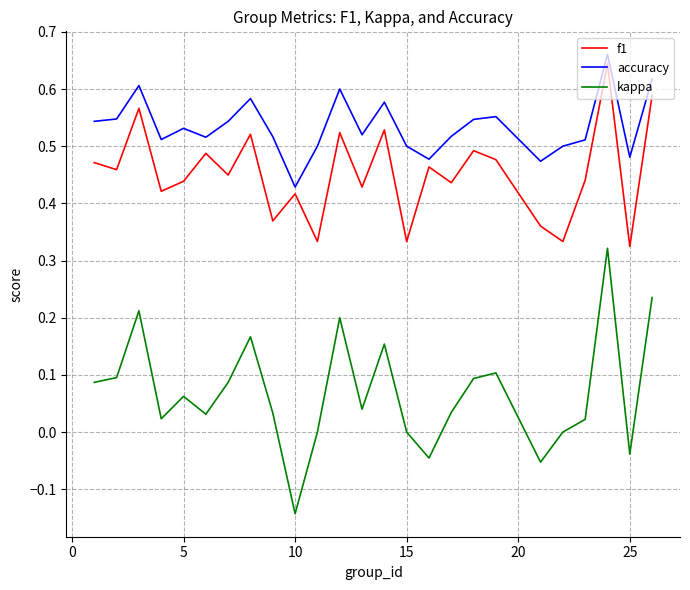

List the series in order of their peak value, highest first.

accuracy, f1, kappa